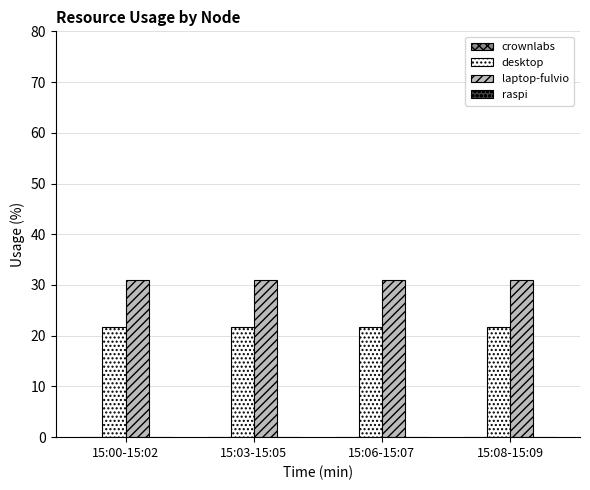

Is it true that desktop equals 30.1 at 15:03-15:05?

False